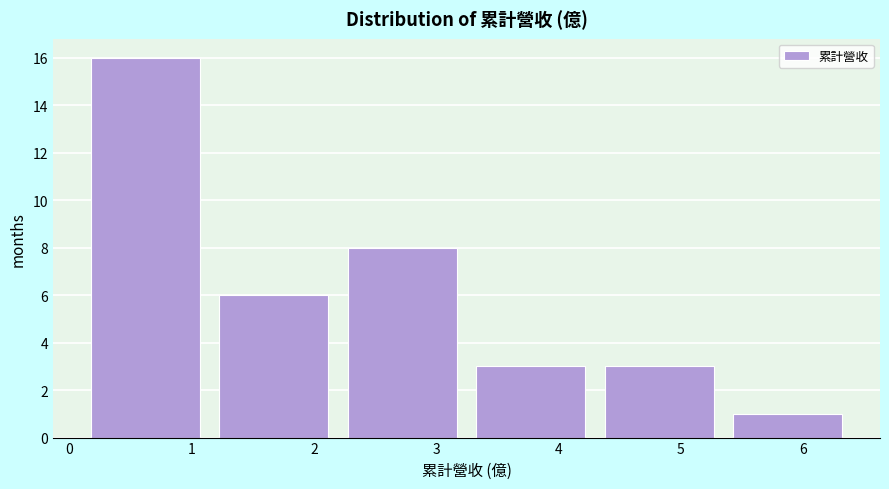

How tall is the bar that spans 4.3 to 5.3 on the x-axis? Neither the bar edges nor the heights are printed on the chart, so give them approximately, as read against the axes.

3